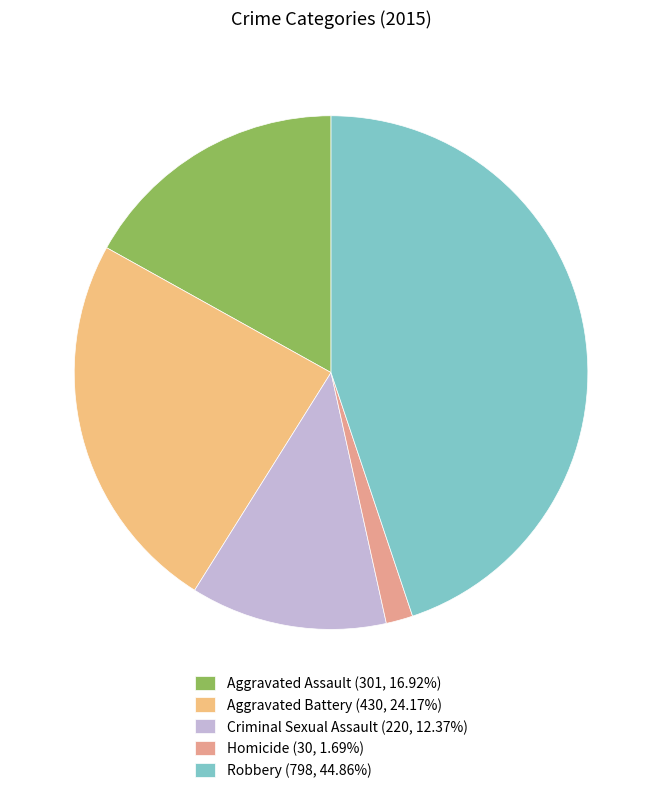

What percentage is the Aggravated Battery slice, to the nearest percent?

24%